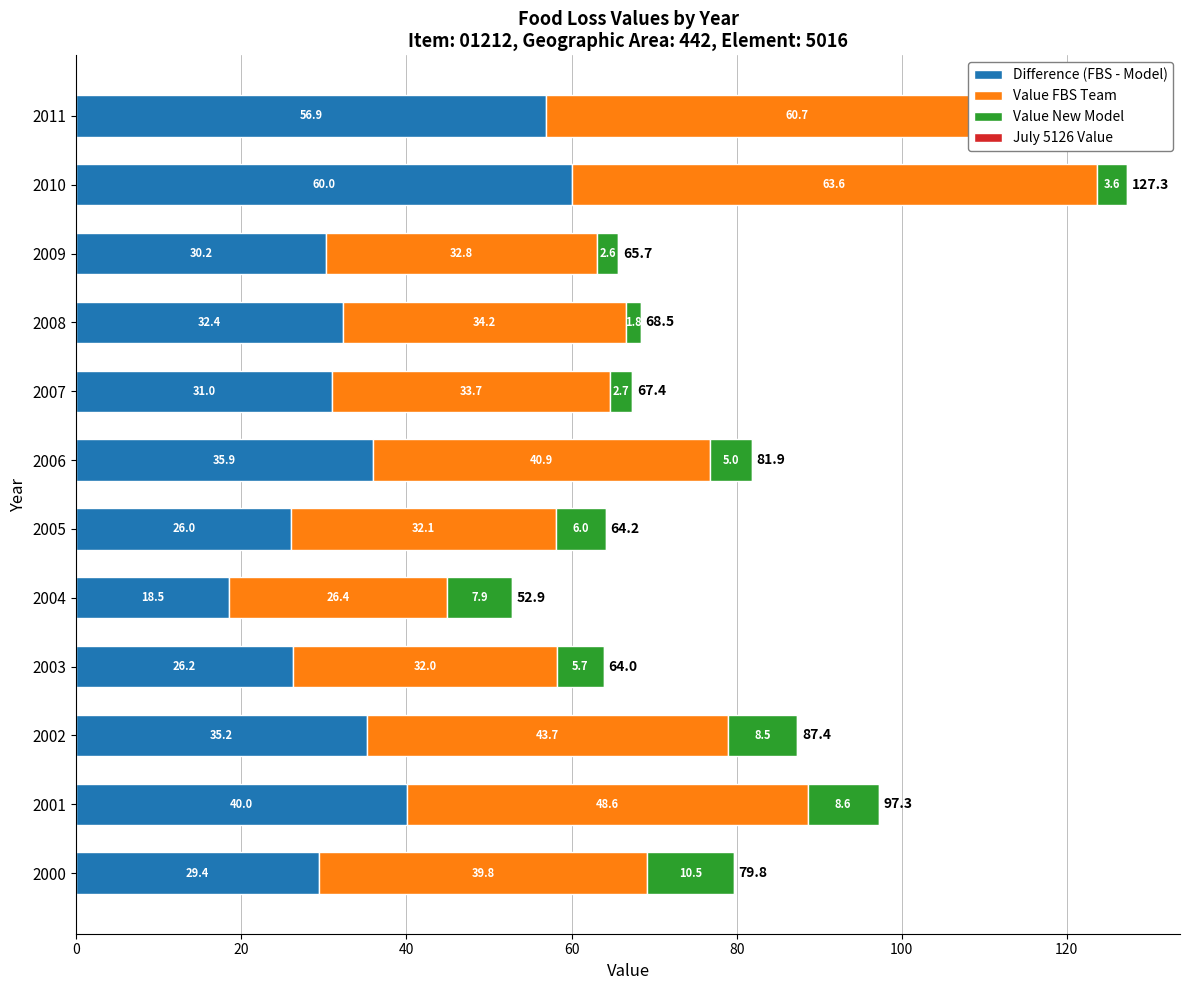

At how many categories does at least one series exceed 30?

11